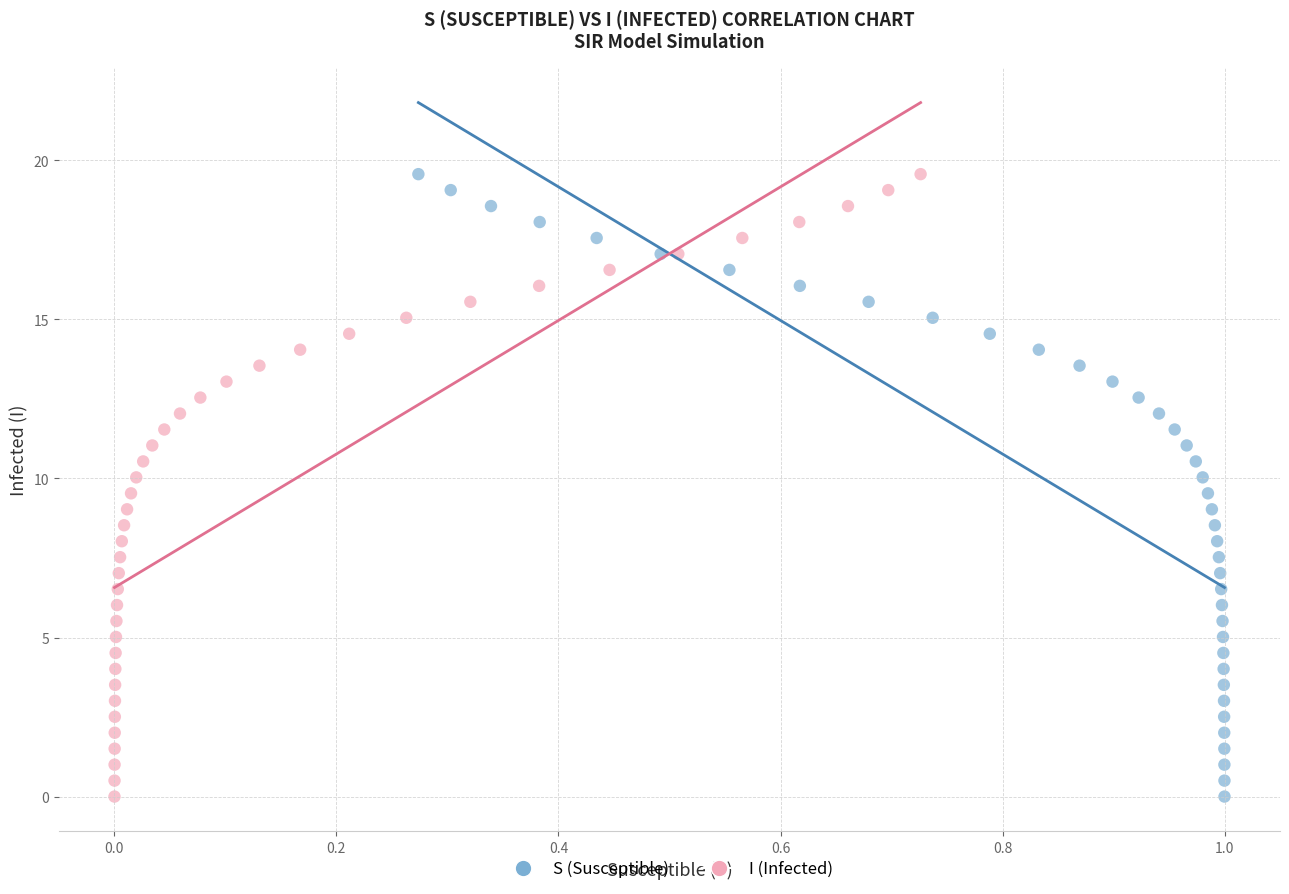

What are all the series names shown in the legend?

S (Susceptible), I (Infected)